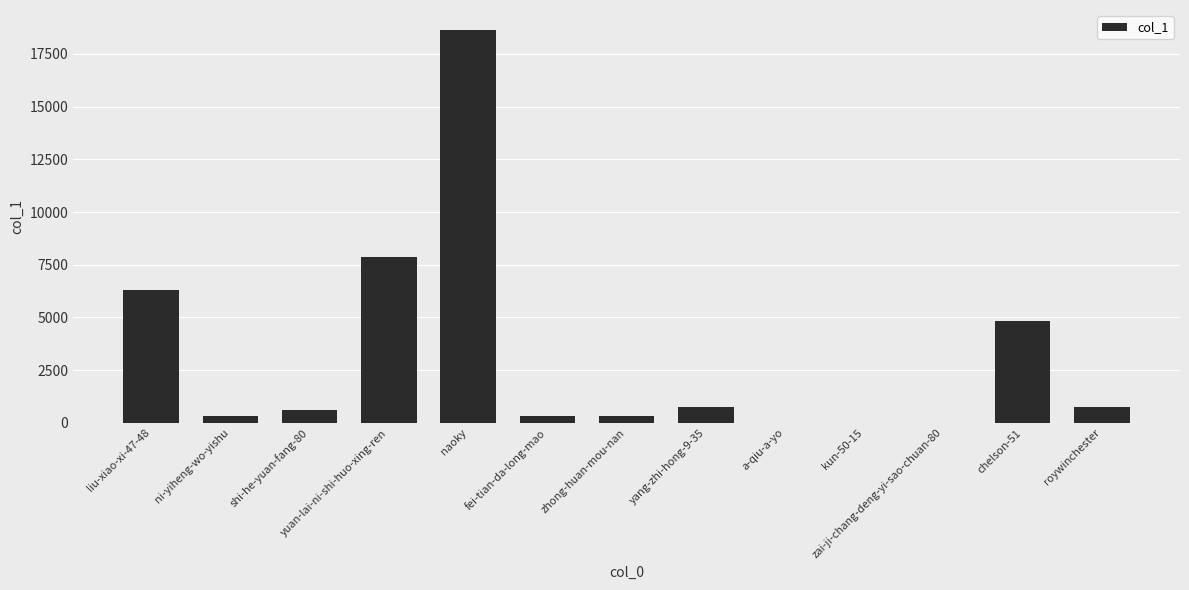

Is it true that the value at naoky is 6931?

False